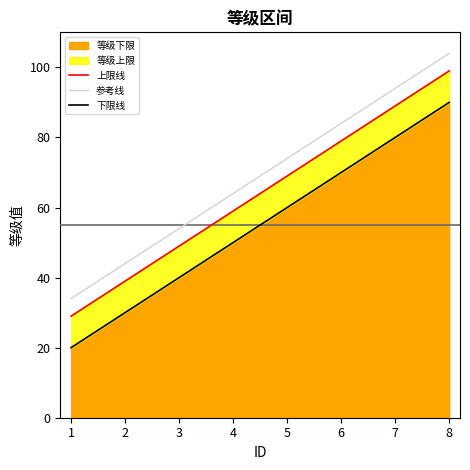

What is the total value across all series at 7?

263